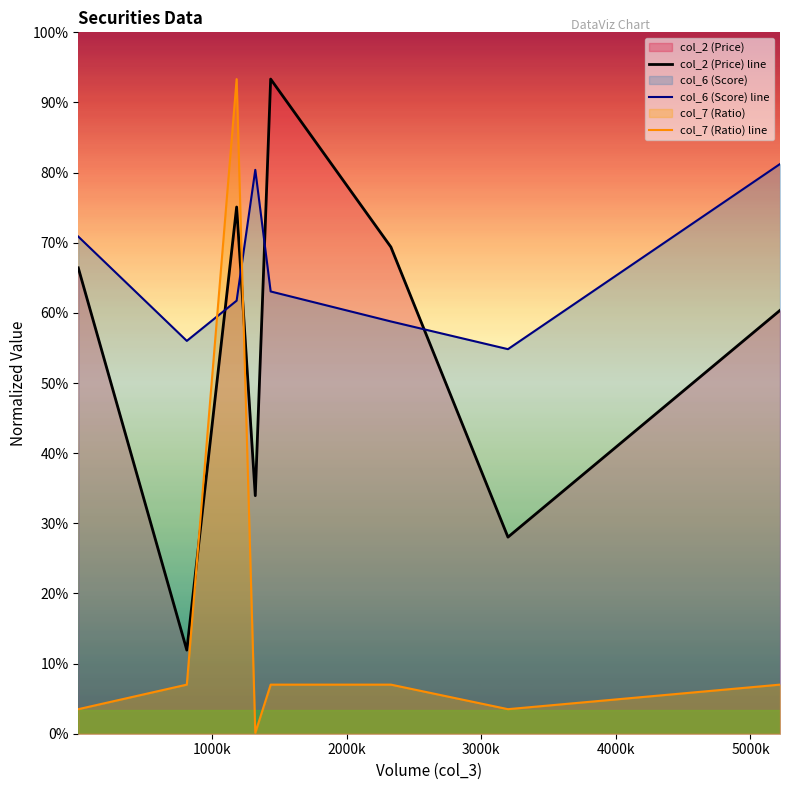

Does the chart display data point markers on the line(s)?

No